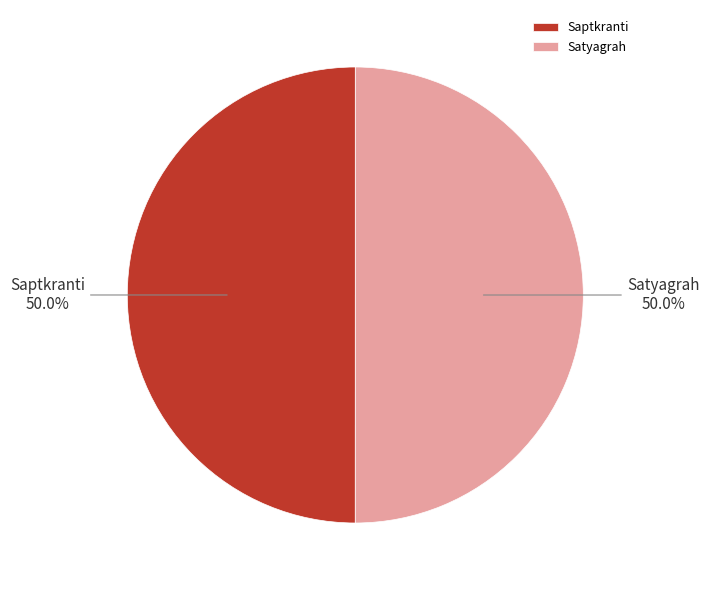

Is the sum of Saptkranti and Satyagrah greater than half?

Yes